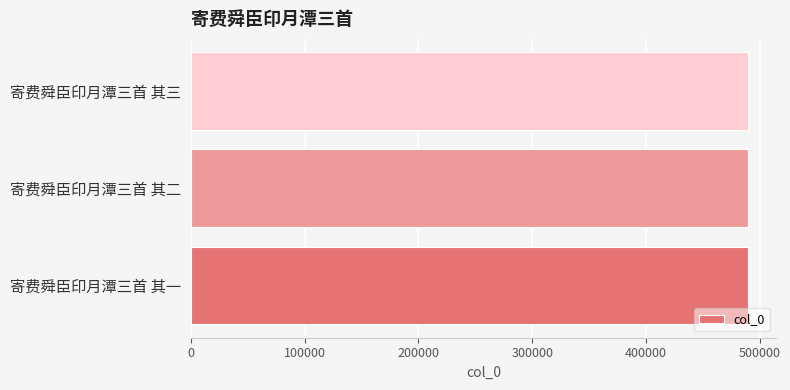

True or false: the data shows 489732 at 寄费舜臣印月潭三首 其三.

True